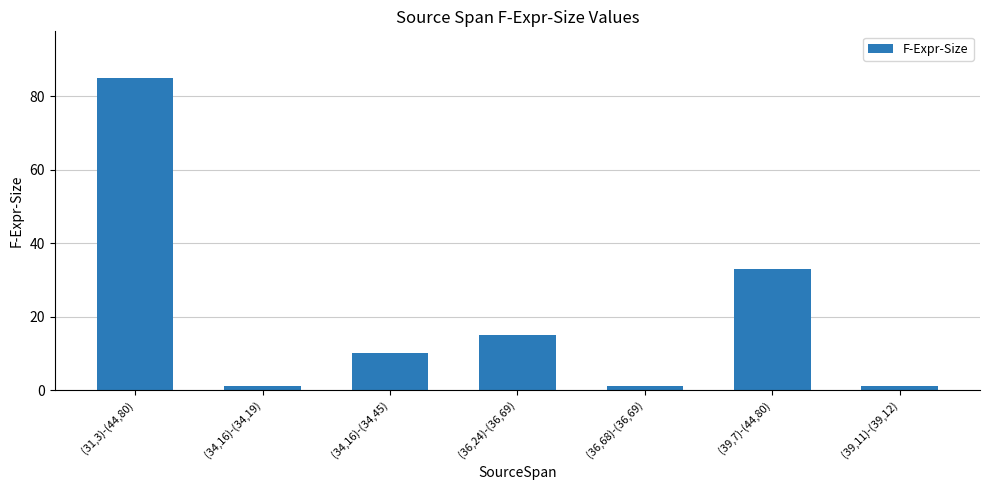

Reading left to right, transcribe all the data shown in this chart.

(31,3)-(44,80)=85	(34,16)-(34,19)=1	(34,16)-(34,45)=10	(36,24)-(36,69)=15	(36,68)-(36,69)=1	(39,7)-(44,80)=33	(39,11)-(39,12)=1